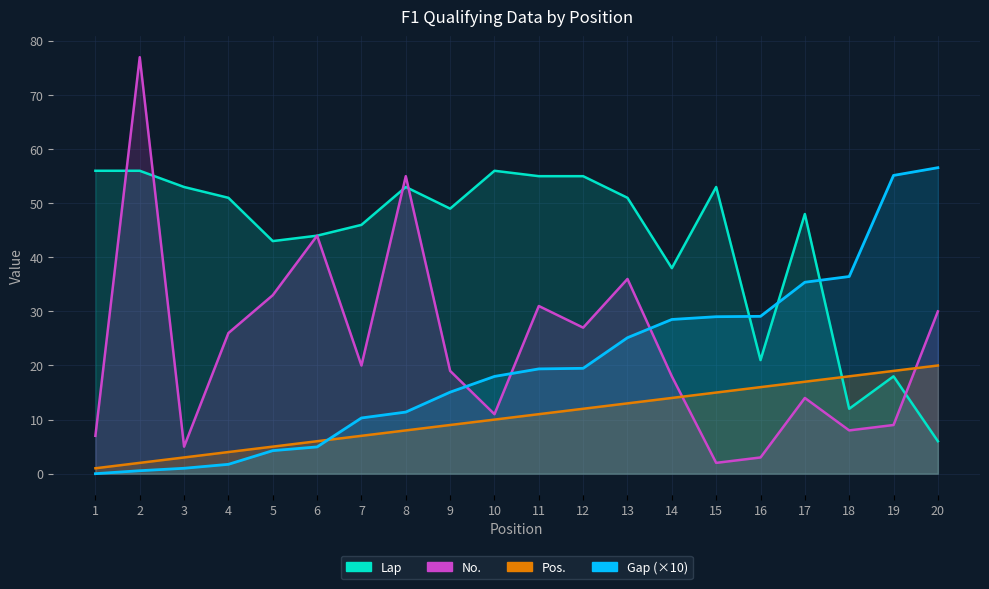

In No., how many points are higher than both neighbors (excluding endpoints)?

6